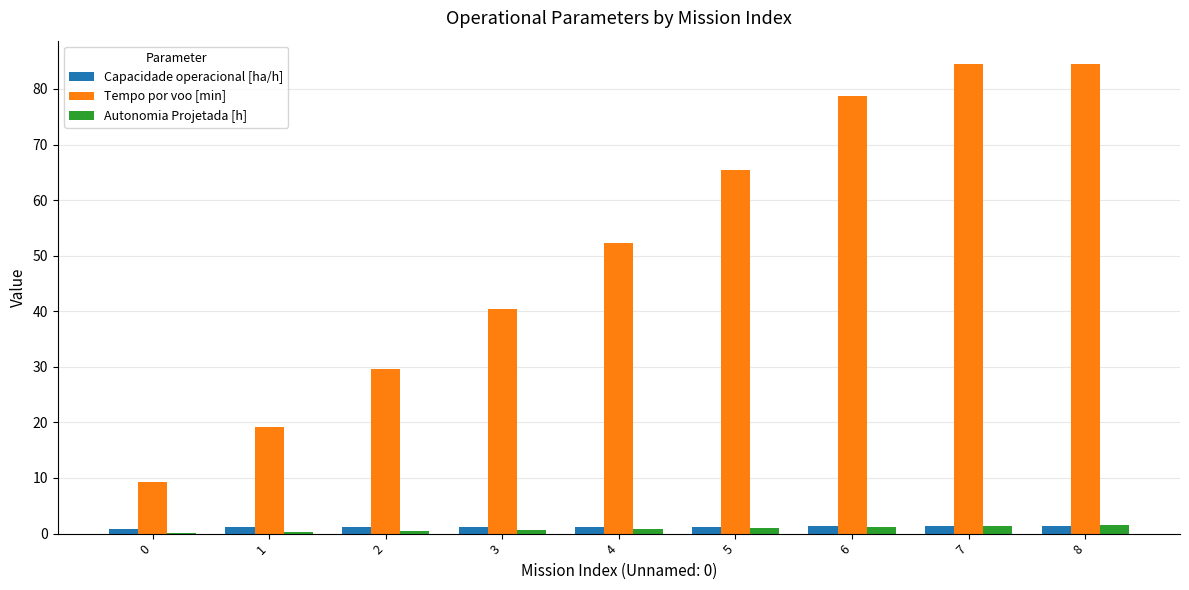

What is the average value of the Capacidade operacional [ha/h] series?

1.2